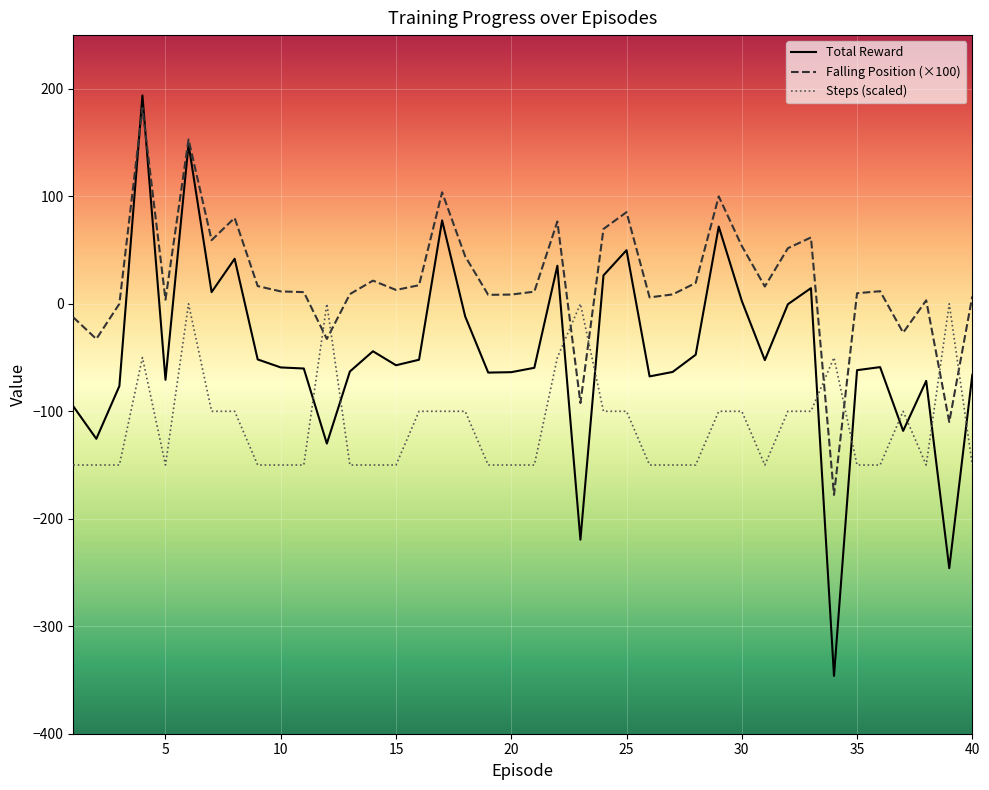

True or false: Falling Position (×100) and Steps (scaled) intersect in this chart.

True